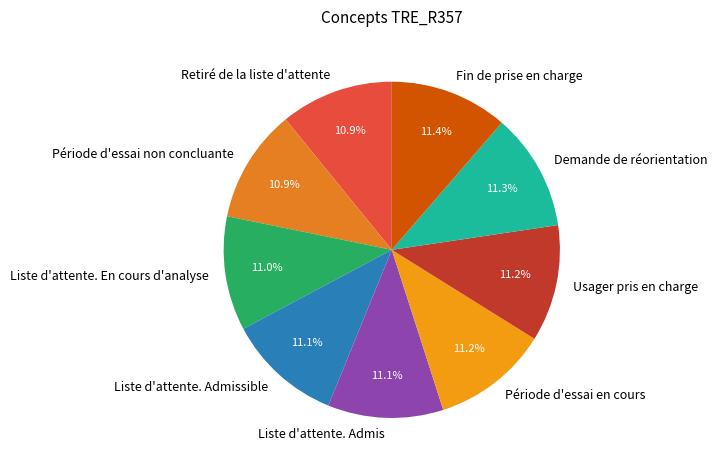

Count the number of slices in the pie.

9